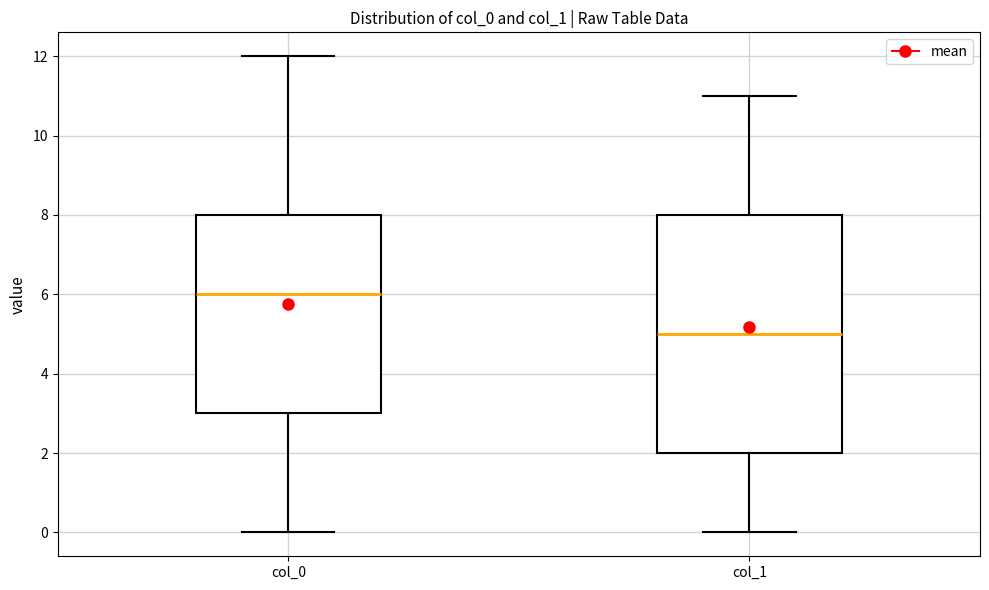

Reading left to right, transcribe this box plot: for each box, give where its median line is, the range the box spans, and where its two whiskers end, as read against the y-axis. The values are not printed on the chart, so give them approximately, as read against the axis.

col_0: median 6, box 3 to 8, whiskers 0 to 12
col_1: median 5, box 2 to 8, whiskers 0 to 11